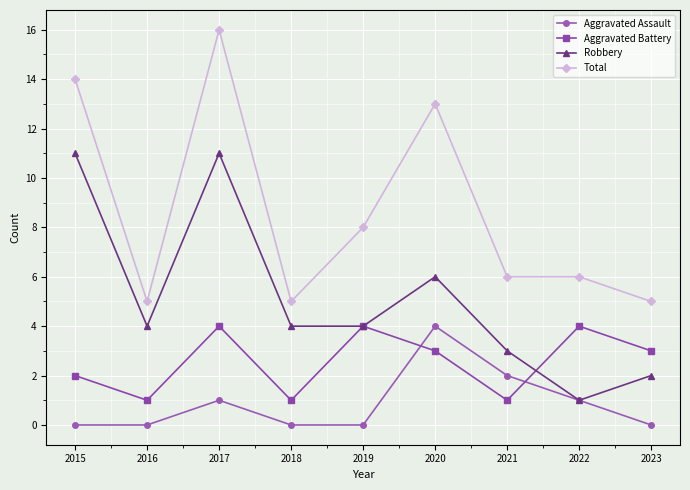

Rank the series at 2016 from highest to lowest value.

Total, Robbery, Aggravated Battery, Aggravated Assault